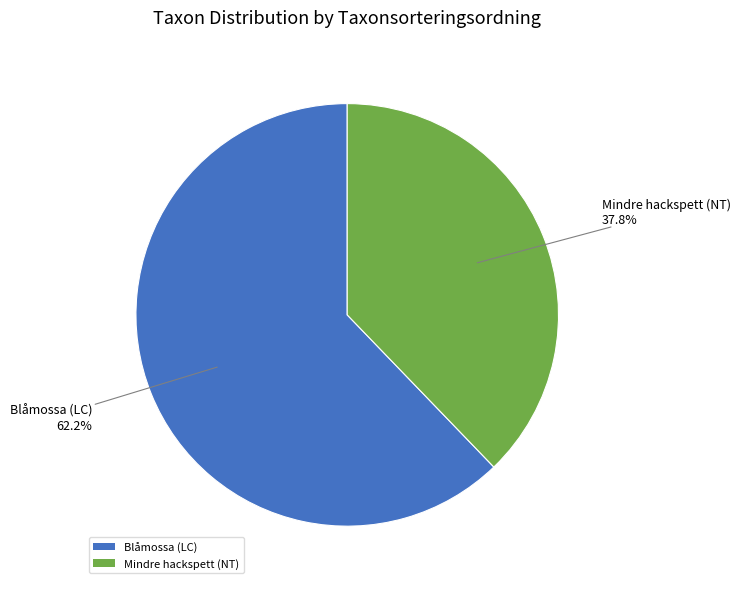

Rank the categories by value from lowest to highest.

Mindre hackspett (NT), Blåmossa (LC)